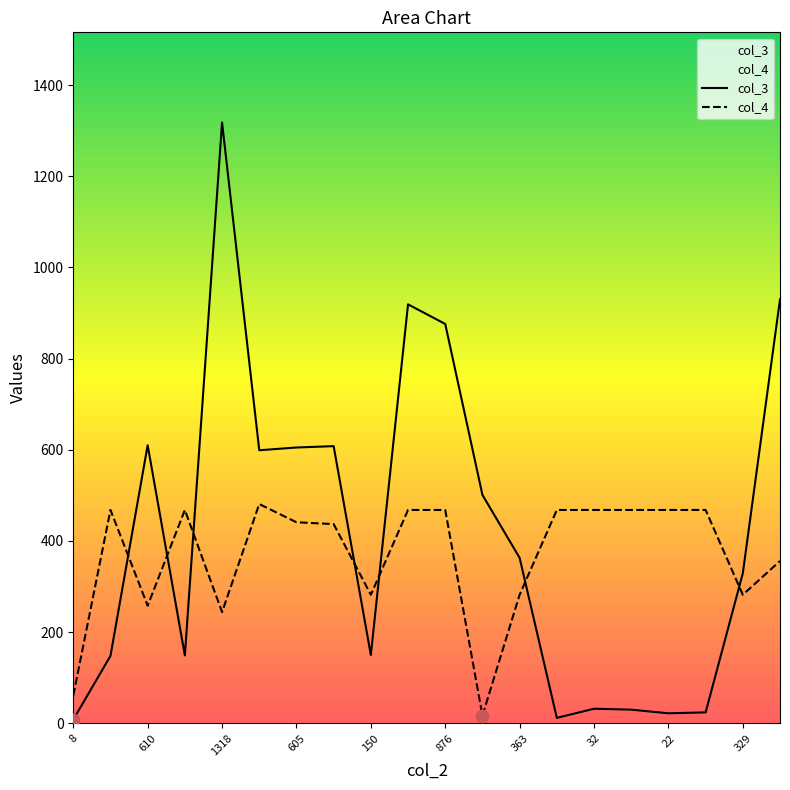

At which category is the sum across all series the highest?

1318